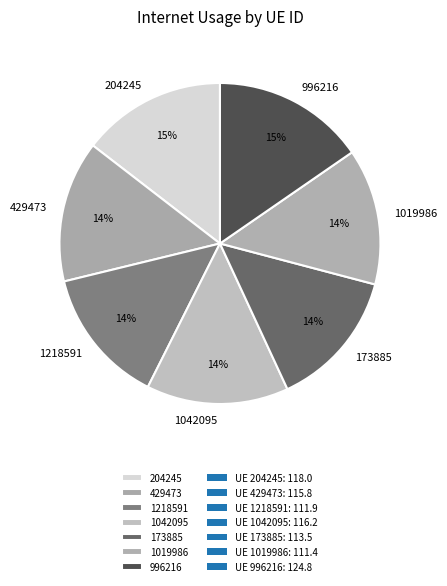

To the nearest percent, what is the combined percentage of 173885 and 1042095?

28%